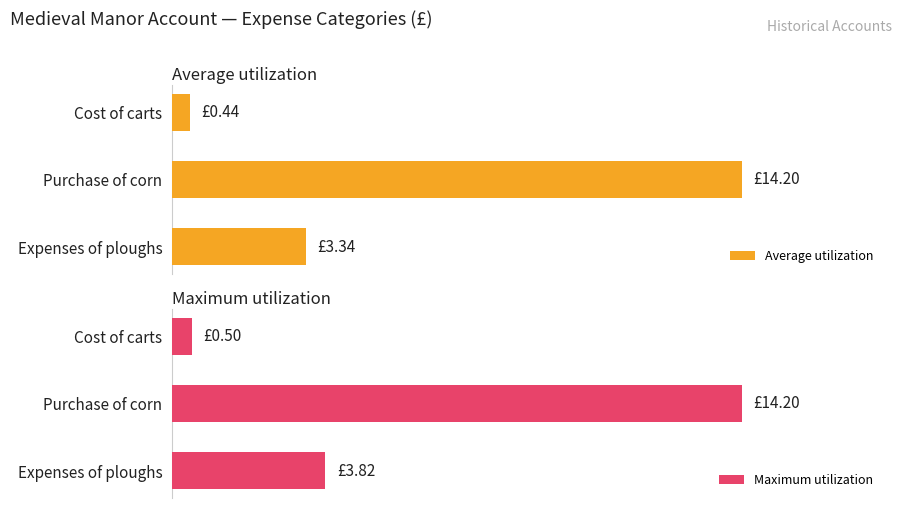

What is the lowest value of the Maximum utilization series?

0.5